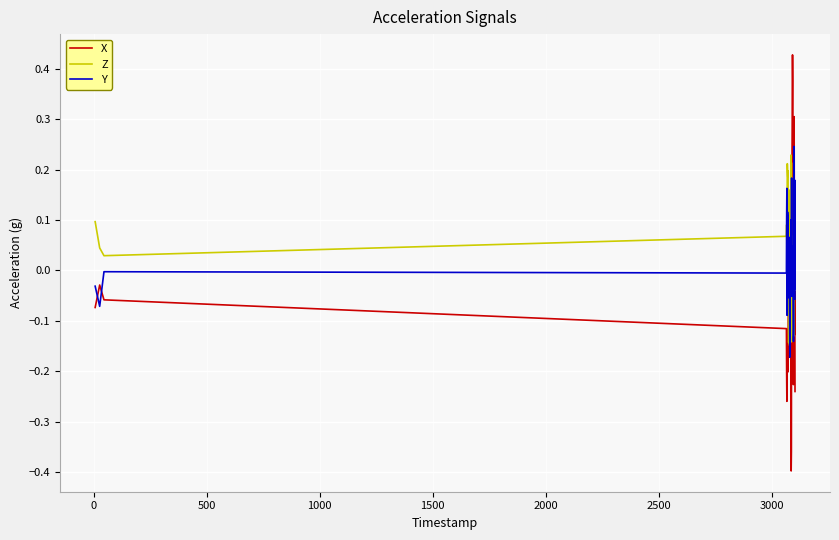

Which series has the widest spread of values?

X